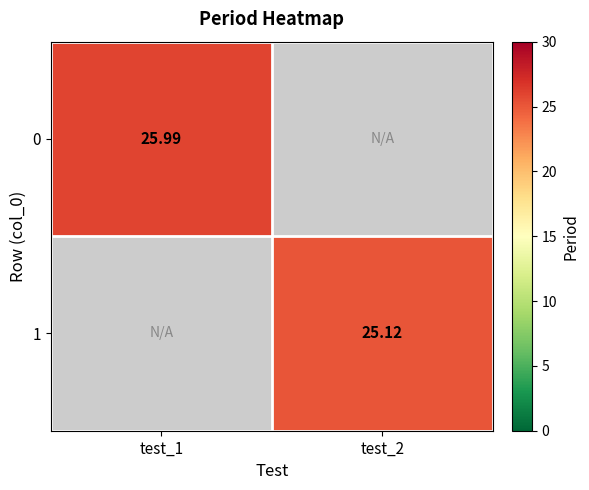

What is the maximum value shown in the chart?

26.0